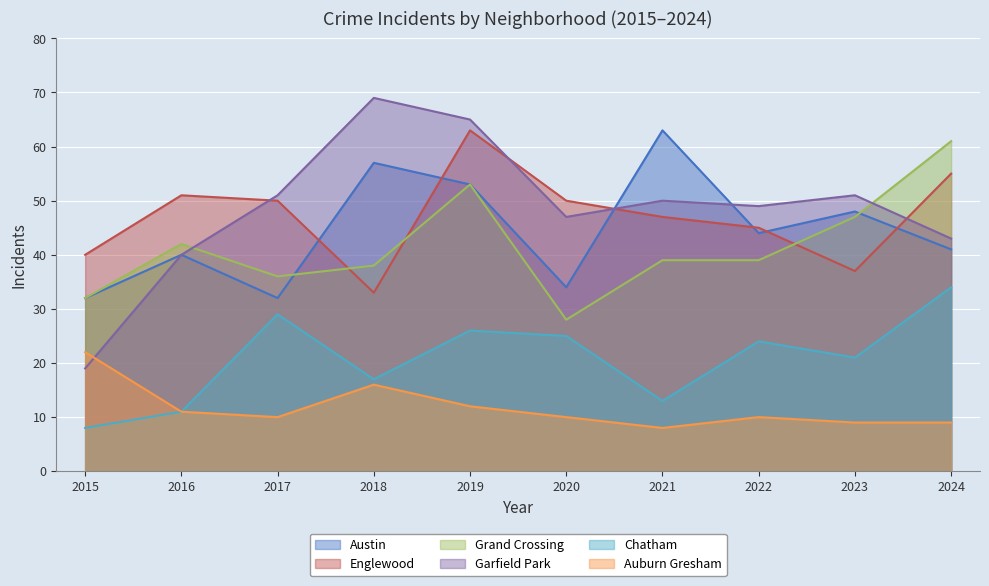

What is the average value of the Englewood series?

47